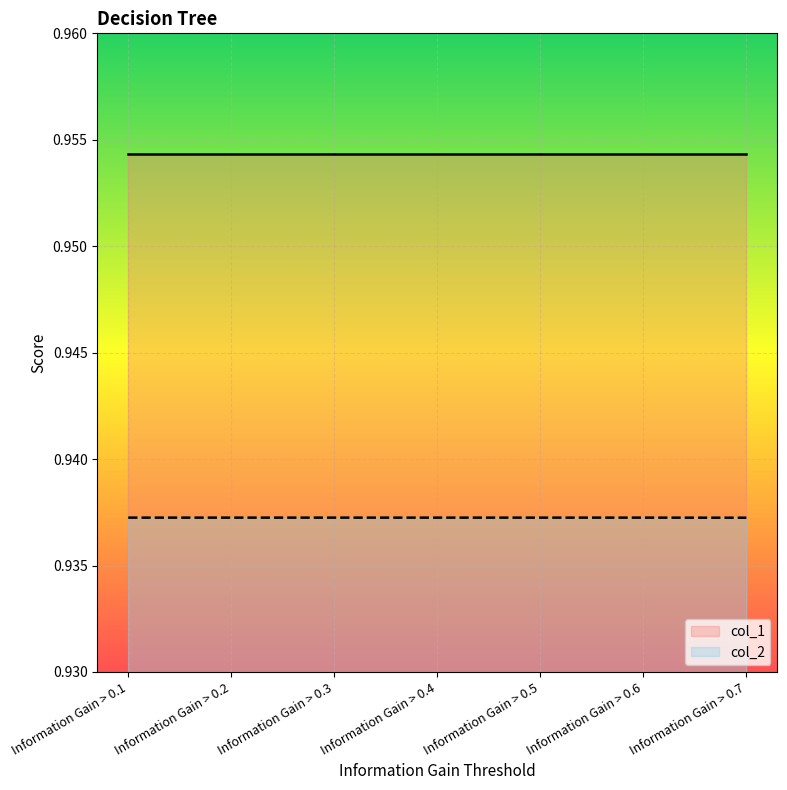

What is the average value?

0.9